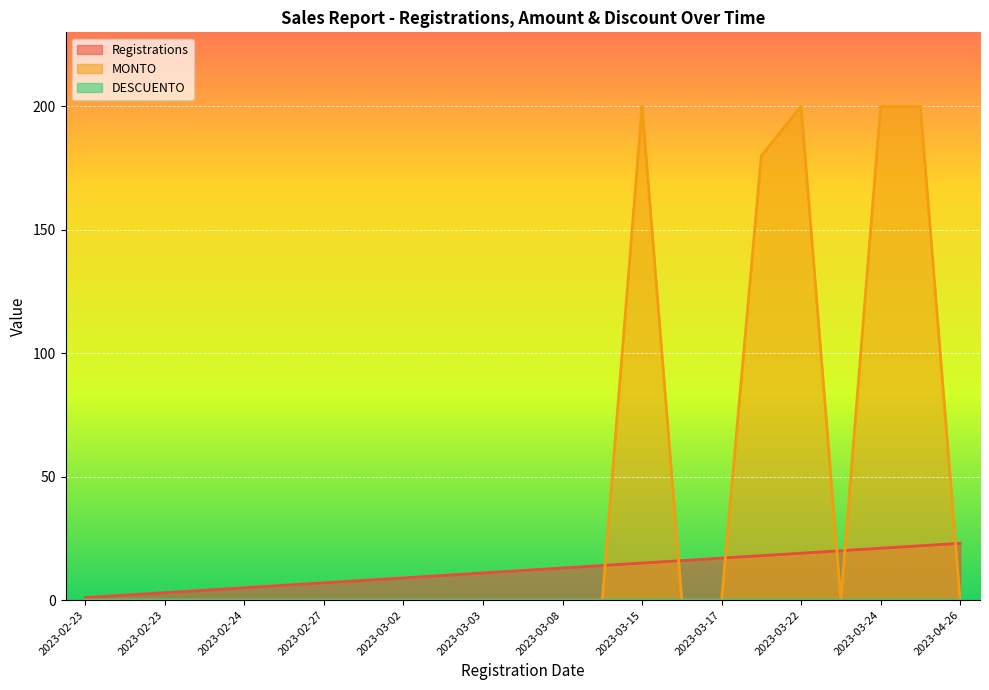

Rank the series by their average value, from highest to lowest.

MONTO, Registrations